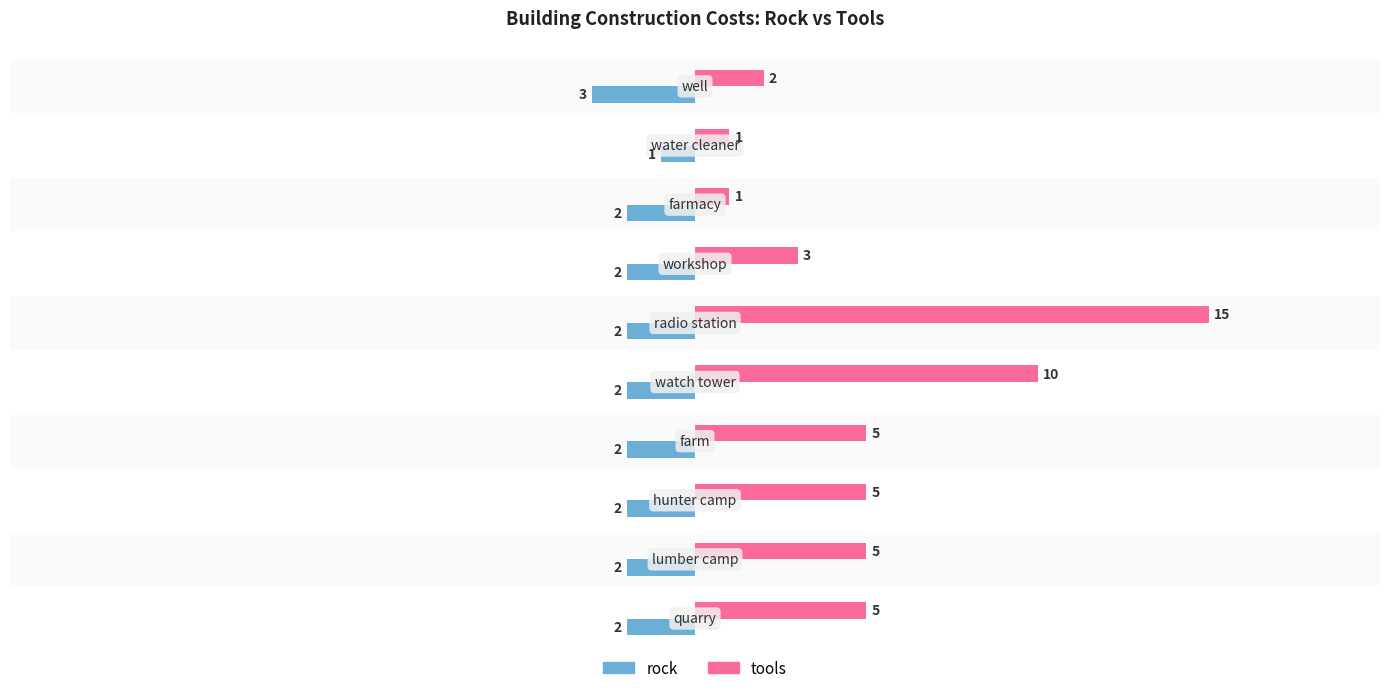

What is the average value of the tools series?

5